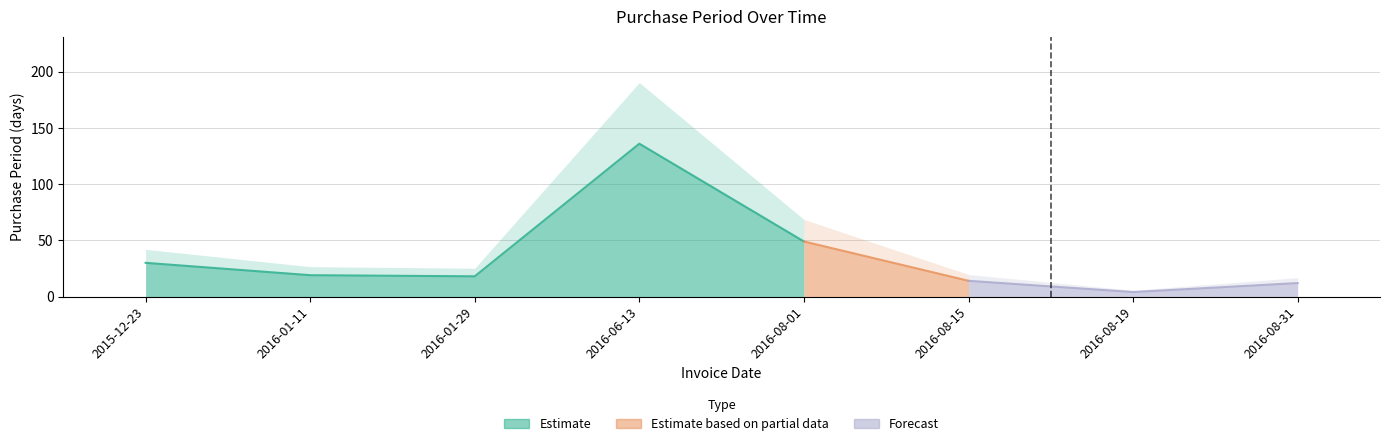

Where is the first local minimum?

2016-01-29